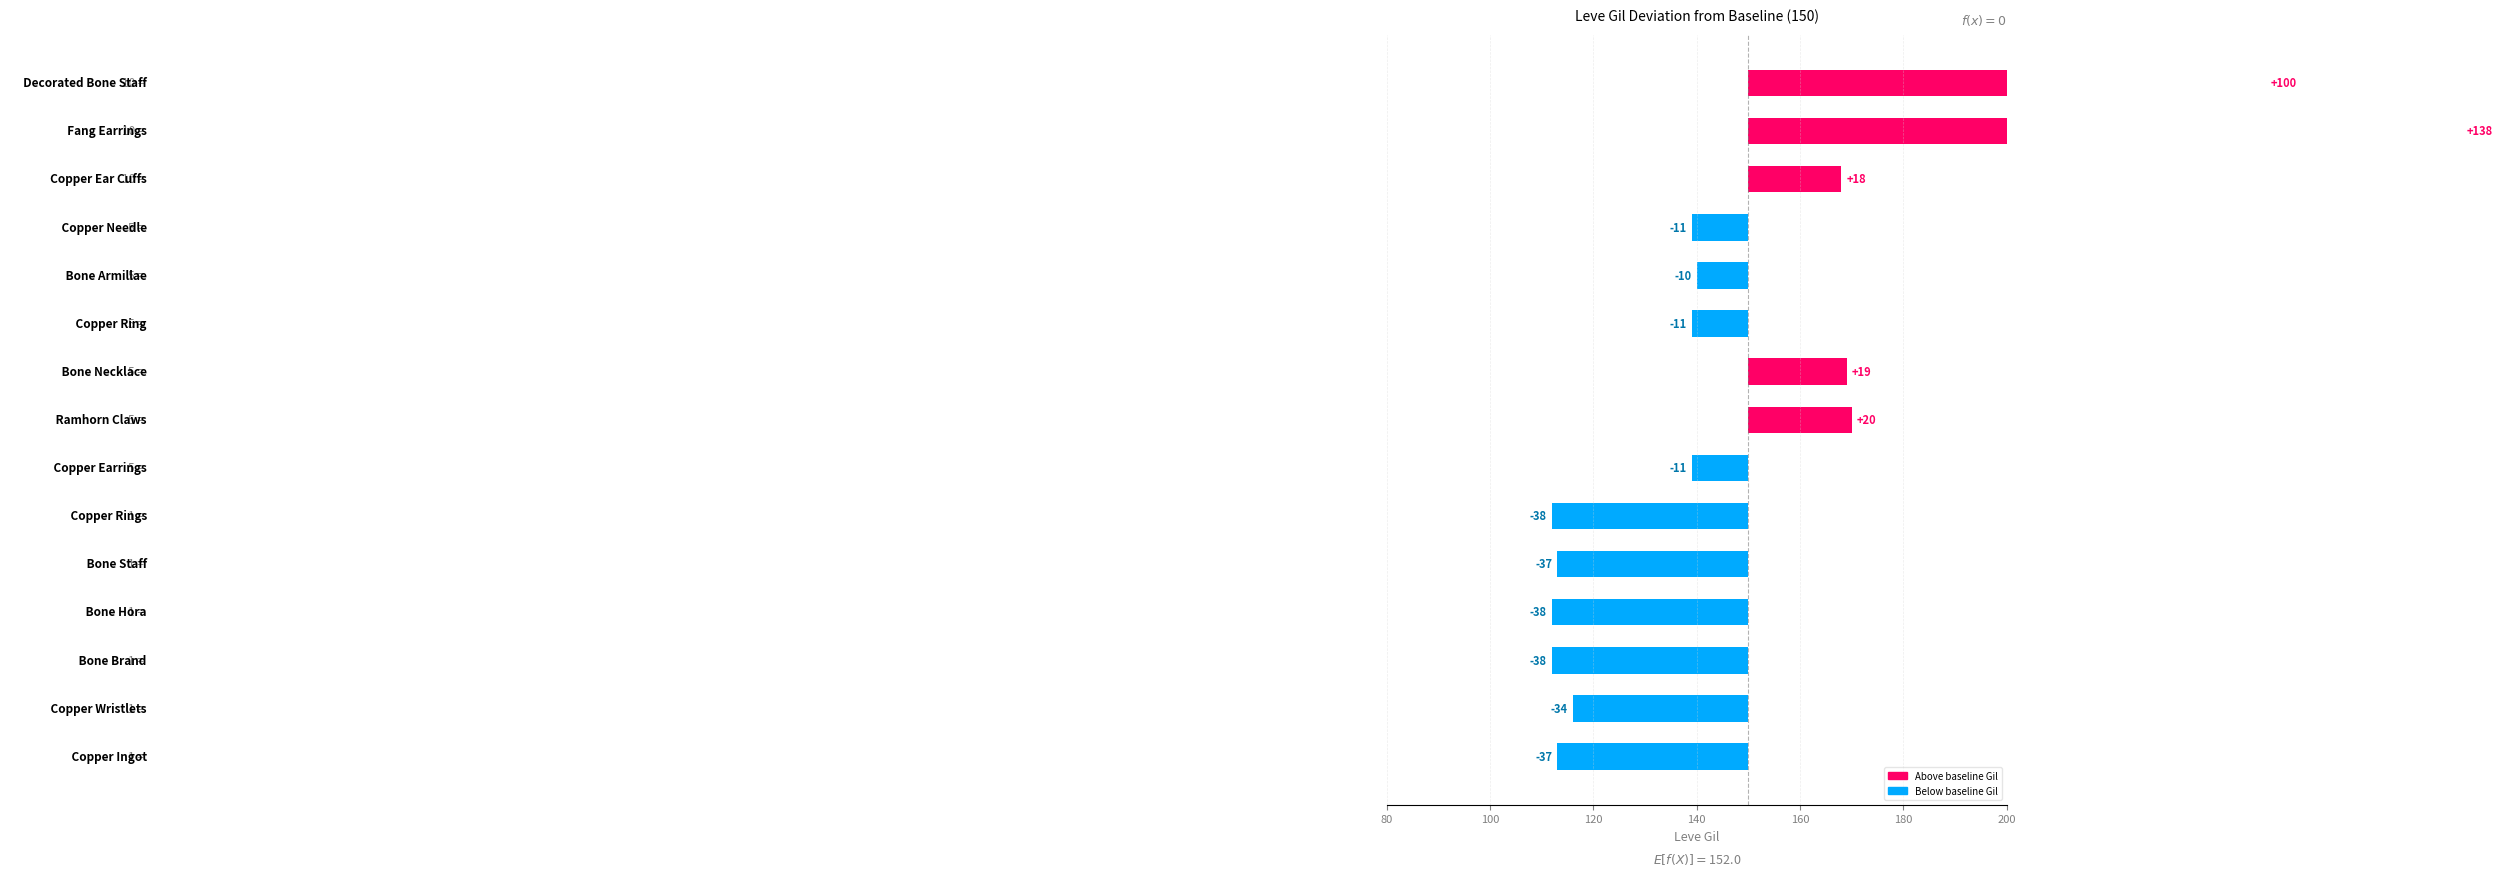

How many data points are less than -11?

6